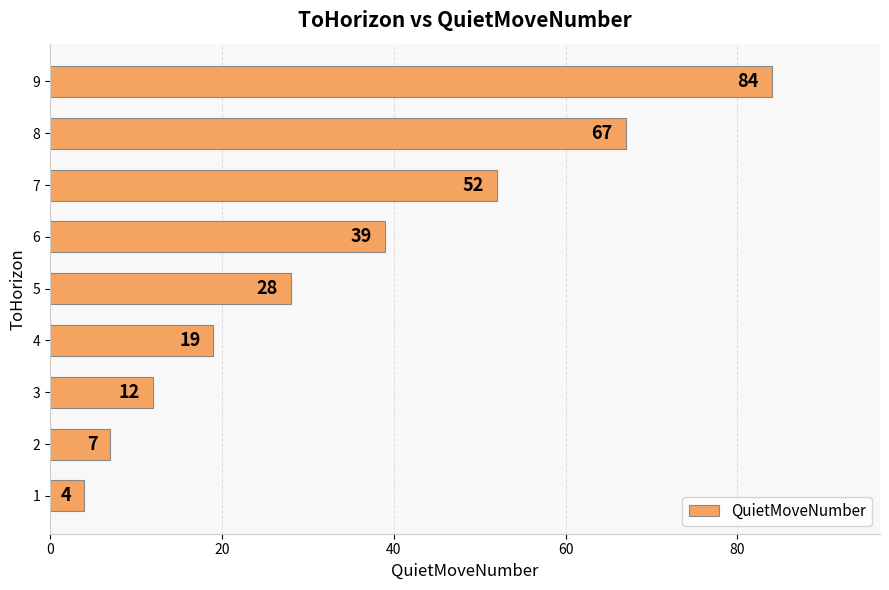

Reading bottom to top, what are all the values shown in this chart?

1=4	2=7	3=12	4=19	5=28	6=39	7=52	8=67	9=84